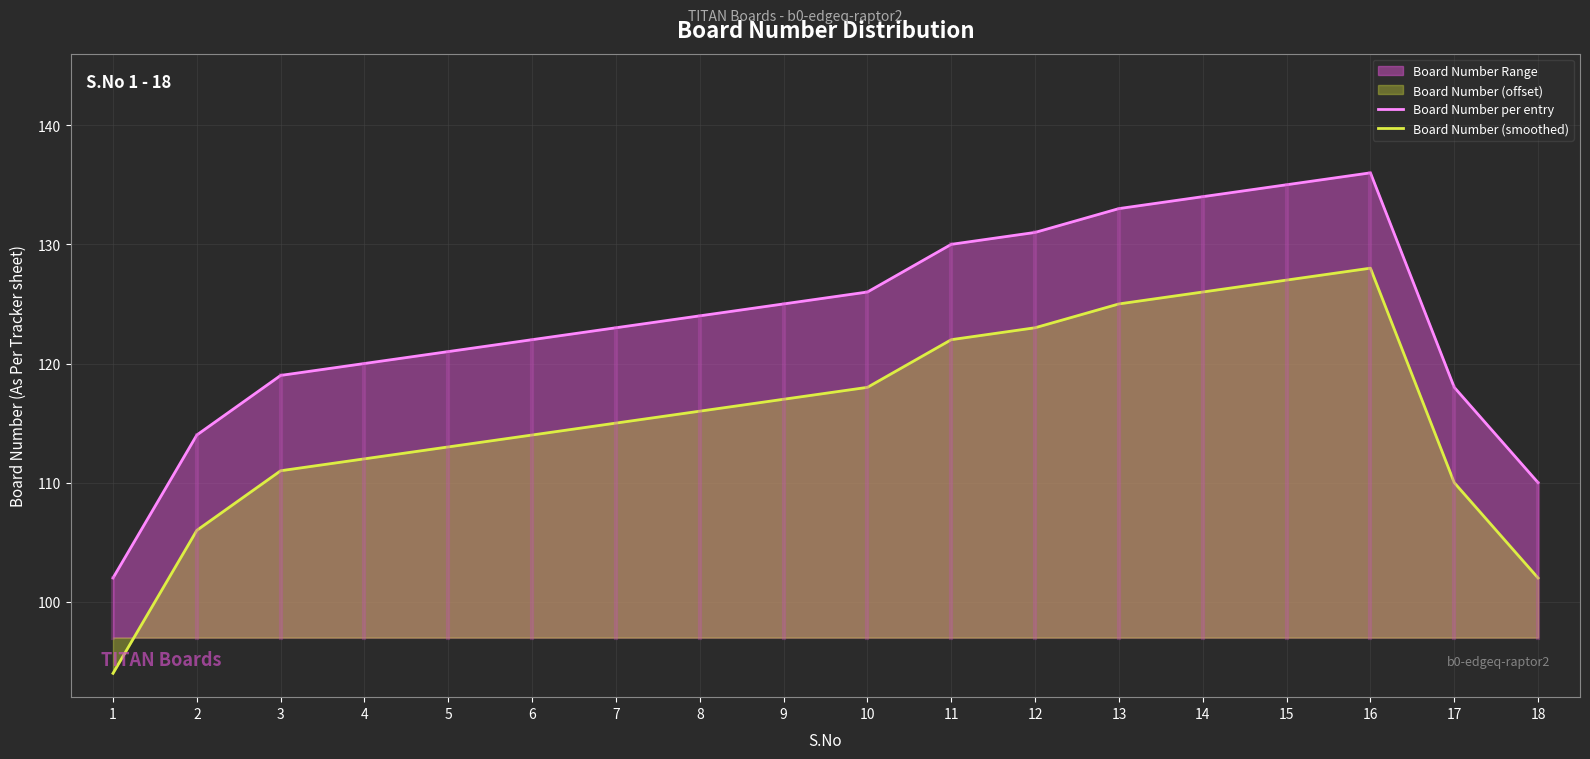

Is it true that Board Number (smoothed) equals 191 at 7?

False